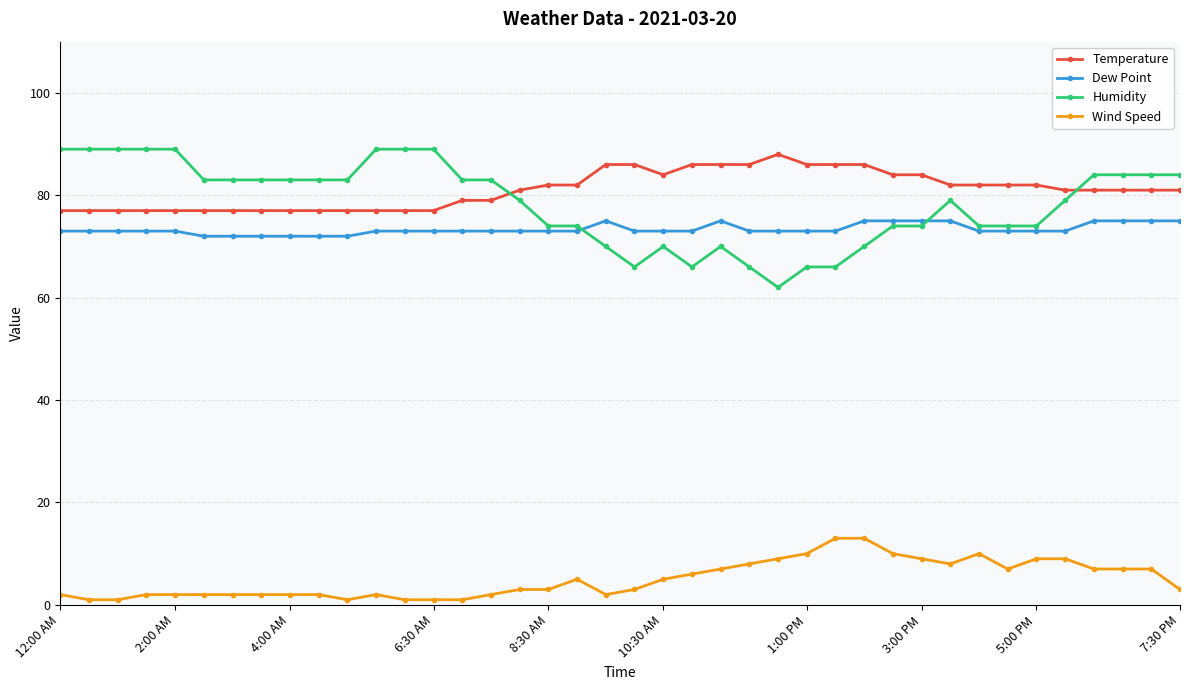

What is the value of the Temperature point at the 22nd from the left?

84